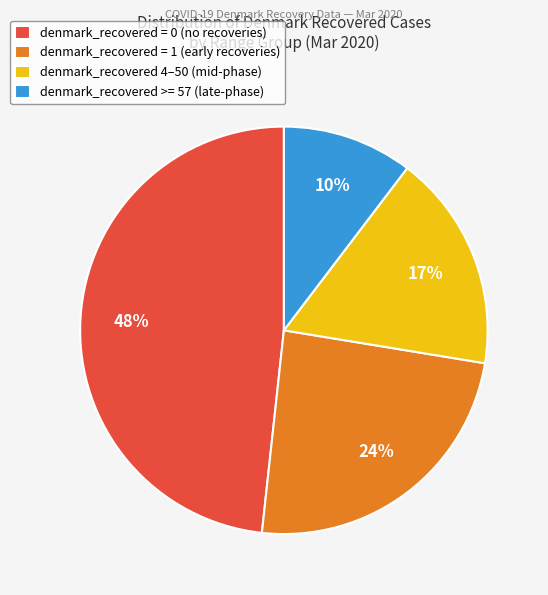

Count the number of slices in the pie.

4